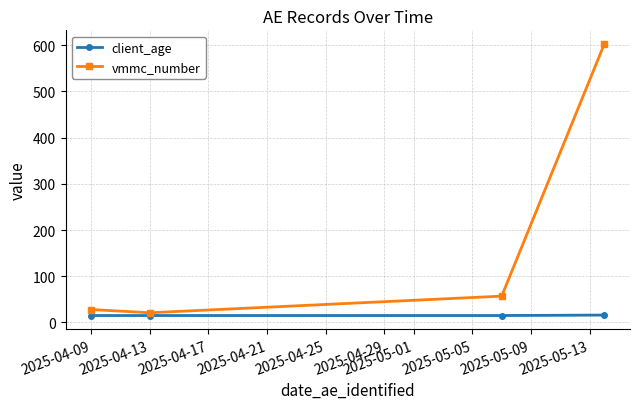

Rank the series by their maximum value, from lowest to highest.

client_age, vmmc_number